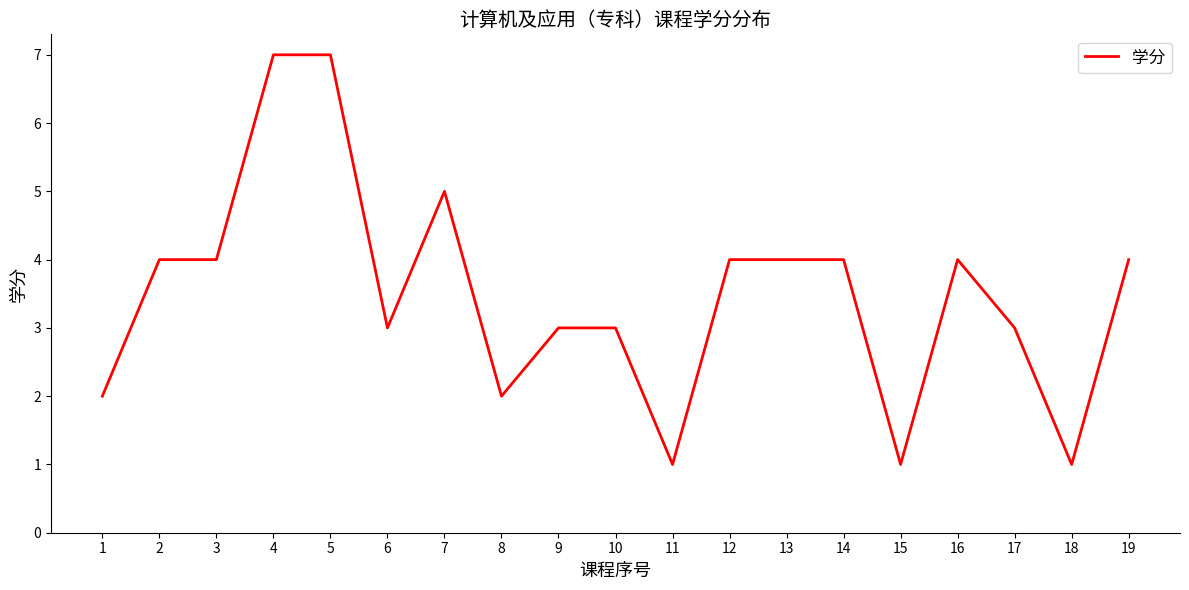

Between 11 and 5, which is larger?

5